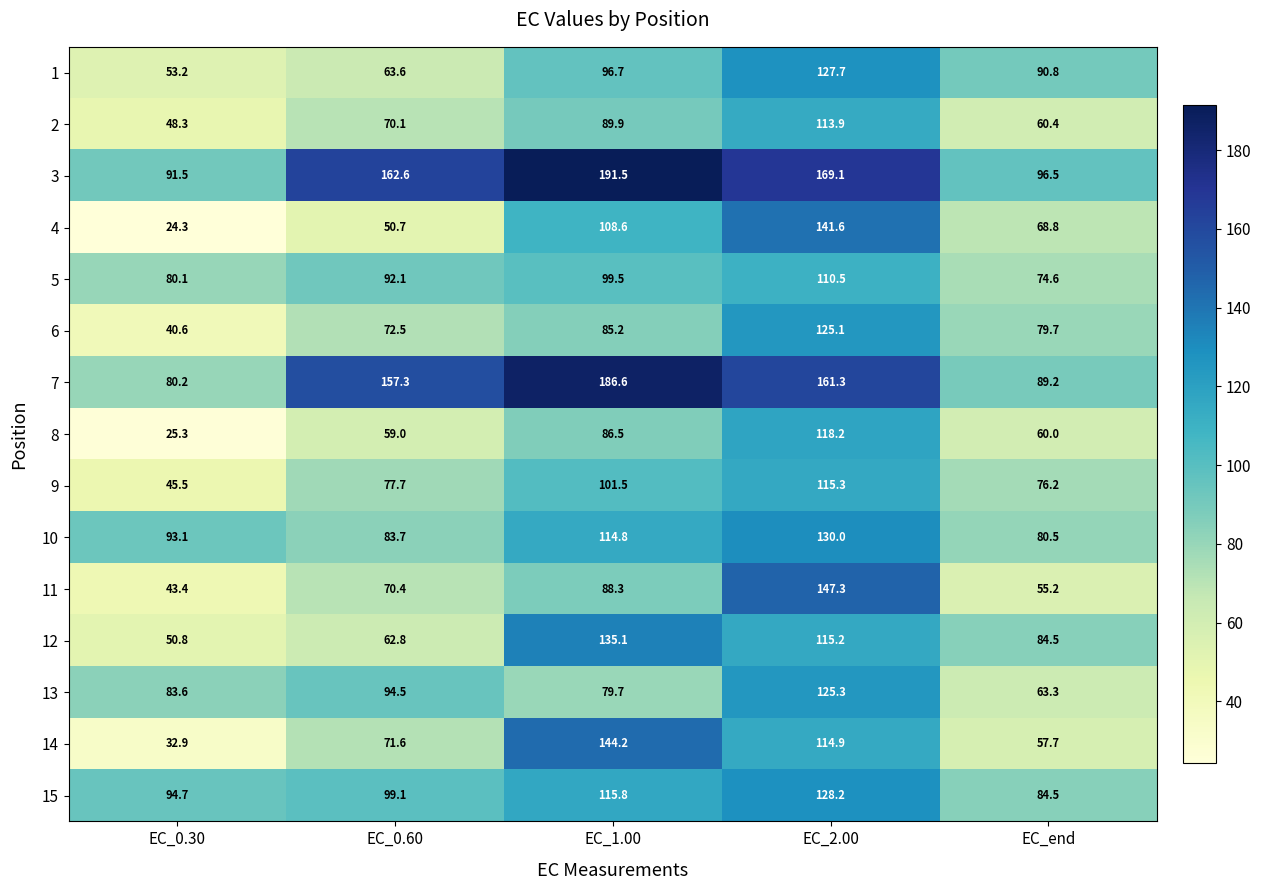

Count the number of categories in the chart.

5